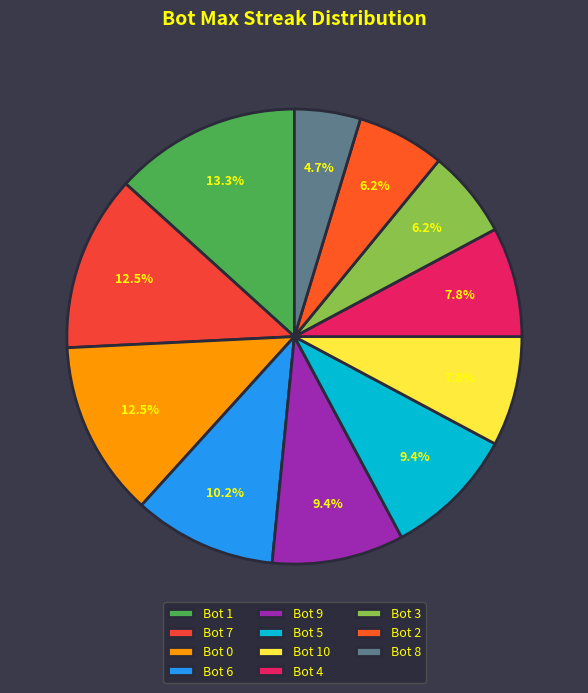

To the nearest percent, what percentage of the pie is Bot 9?

9%